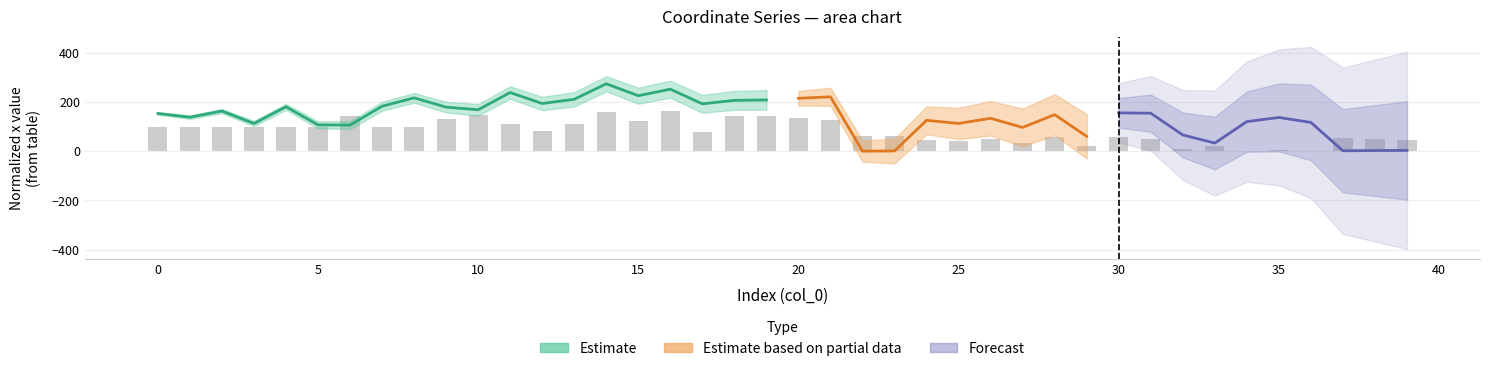

What is the difference between the values at 25 and 10?

58.0